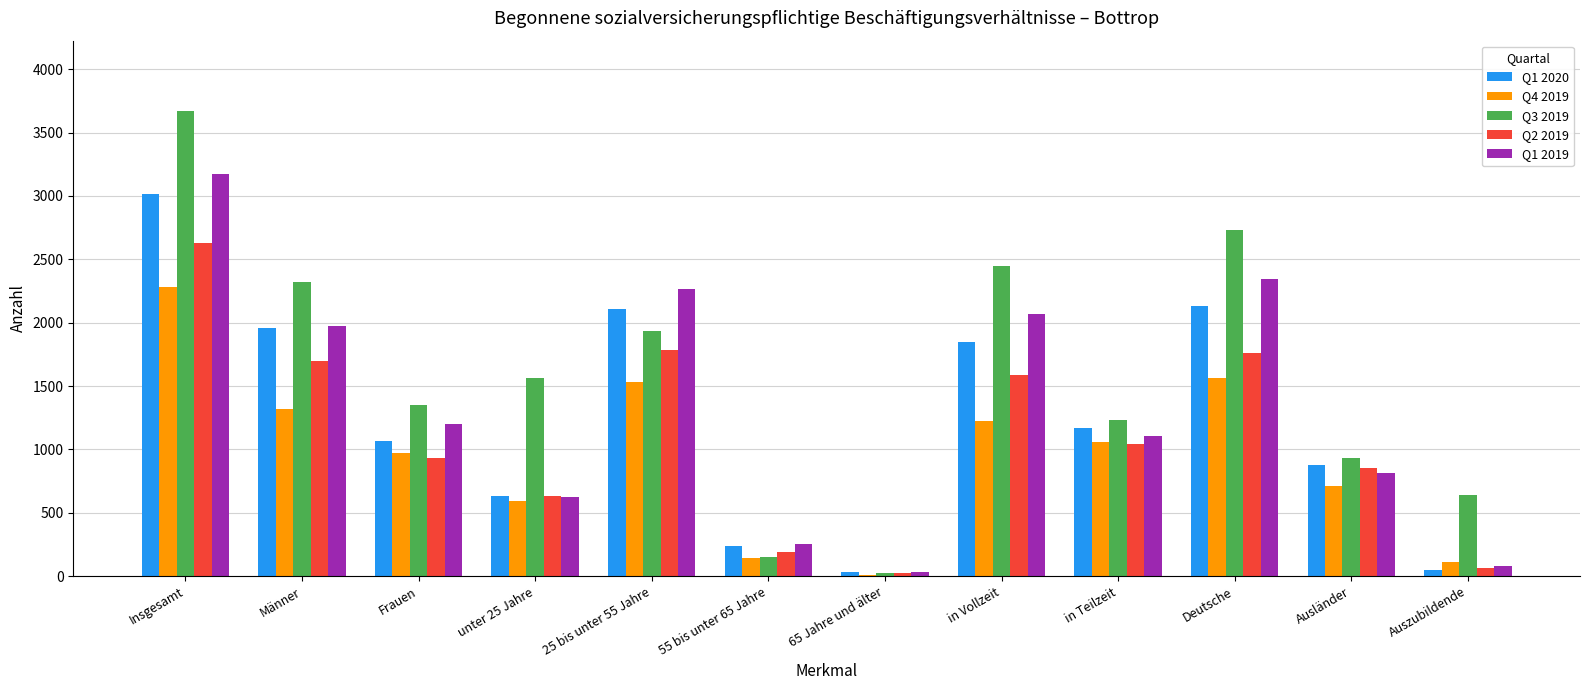

The value of Q3 2019 at unter 25 Jahre is 2753. True or false?

False